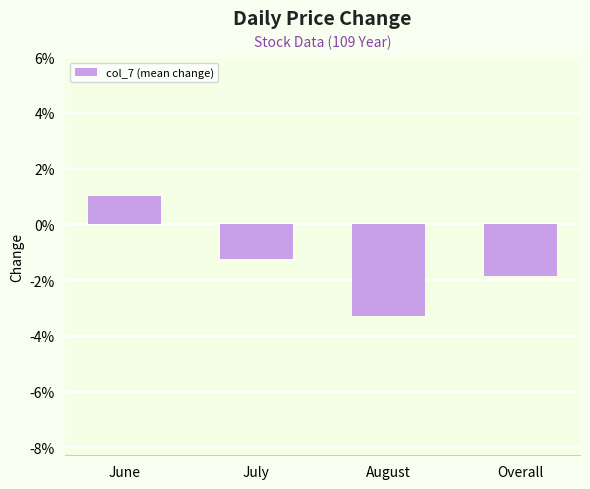

Does the chart contain any negative values?

Yes